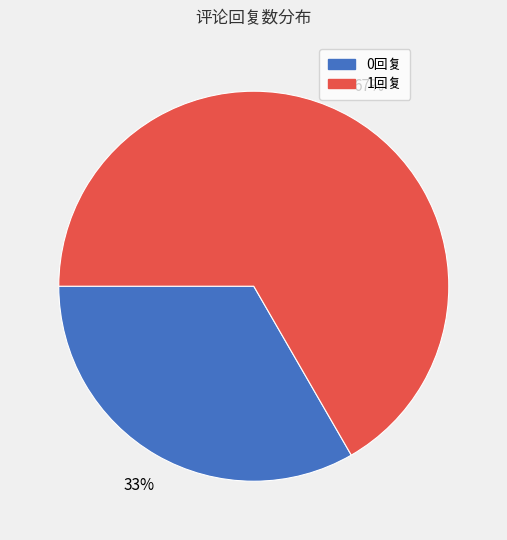

Does any single category account for the majority?

Yes